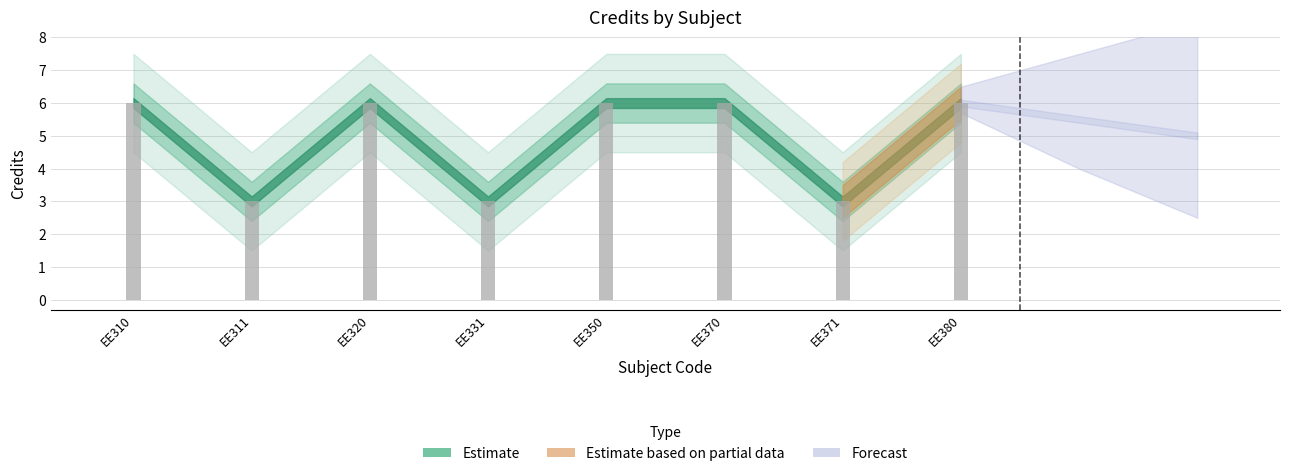

True or false: the data shows 1 at EE311.

False